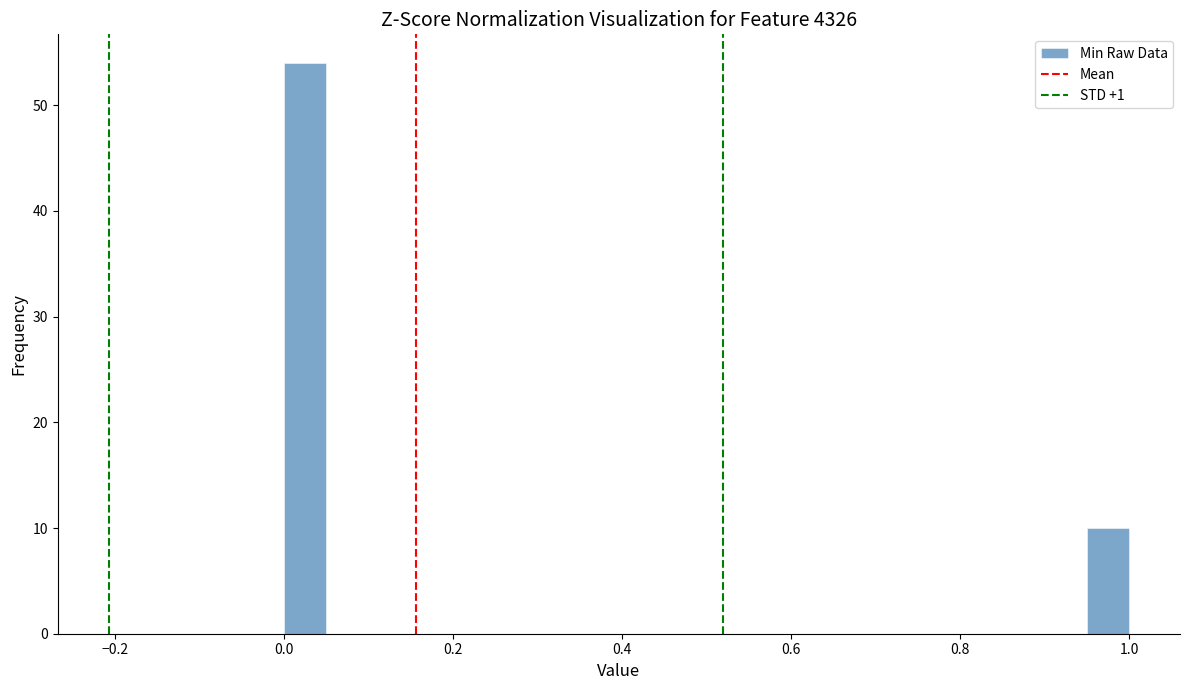

Read against the x-axis, roughly where is the centre of the tallest bar?

0.02